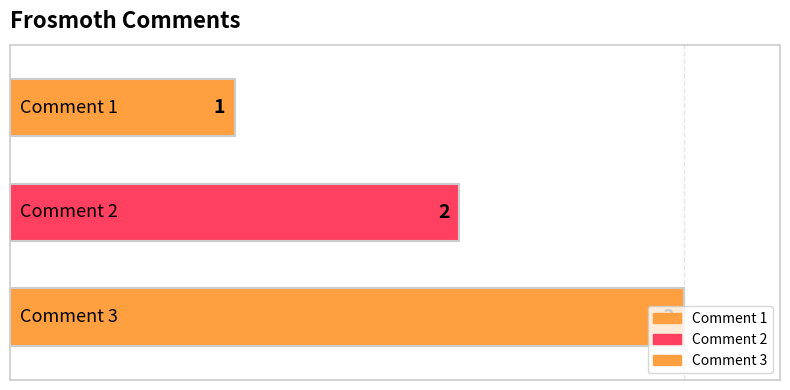

True or false: the data shows 0 at Comment 1.

False